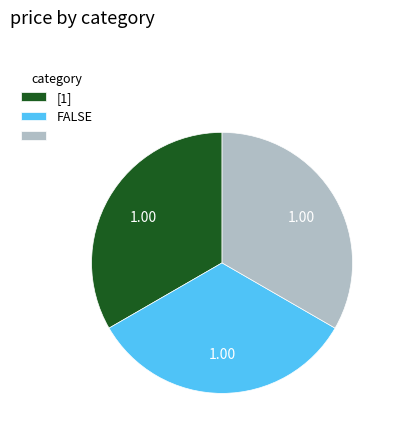

Is there a majority slice in this chart?

No